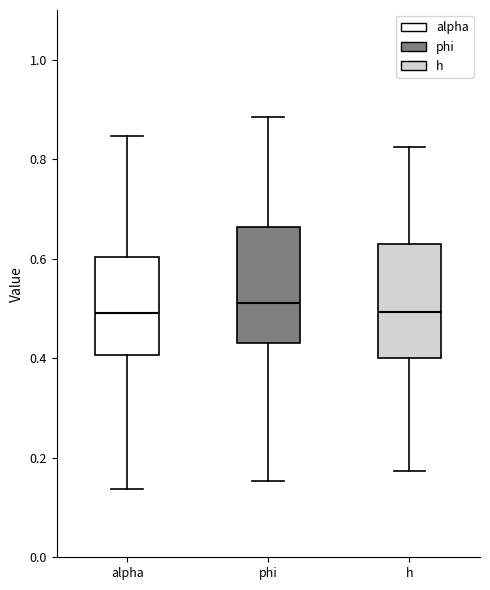

Reading left to right, transcribe this box plot: for each box, give where its median line is, the range the box spans, and where its two whiskers end, as read against the y-axis. The values are not printed on the chart, so give them approximately, as read against the axis.

alpha: median 0.50, box 0.40 to 0.60, whiskers 0.14 to 0.84
phi: median 0.52, box 0.44 to 0.66, whiskers 0.16 to 0.88
h: median 0.50, box 0.40 to 0.62, whiskers 0.18 to 0.82